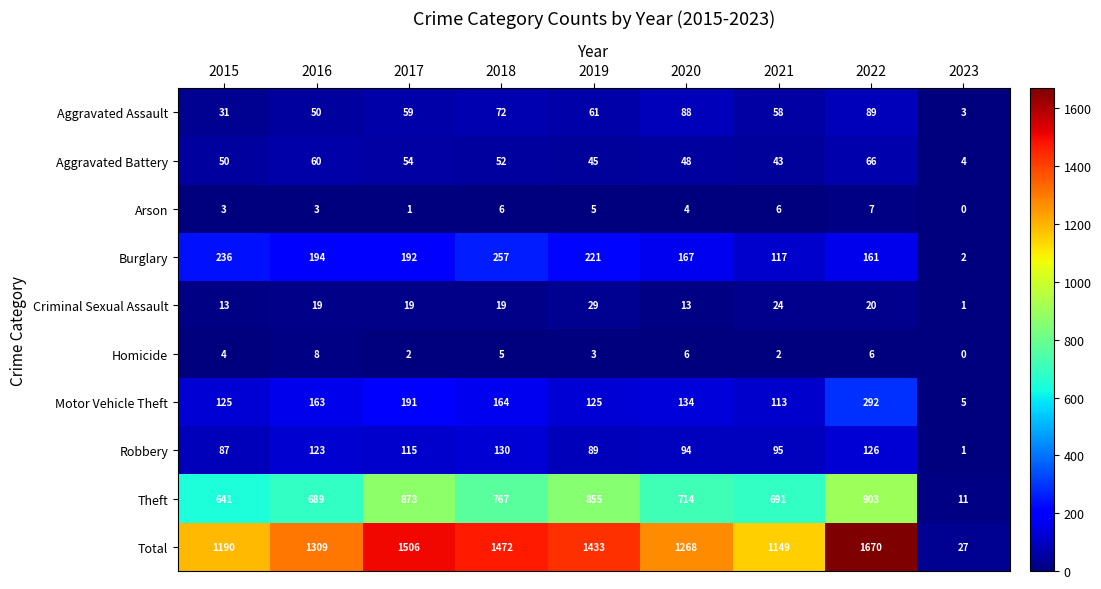

What is the difference between the Motor Vehicle Theft values at 2021 and 2016?

50